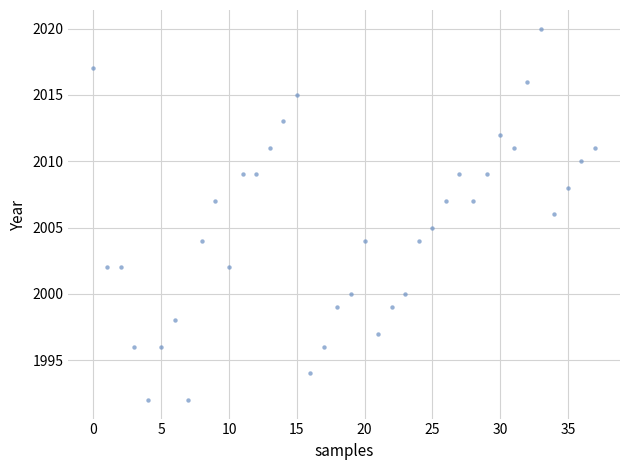

What is the range of Y values (max minus min)?

28